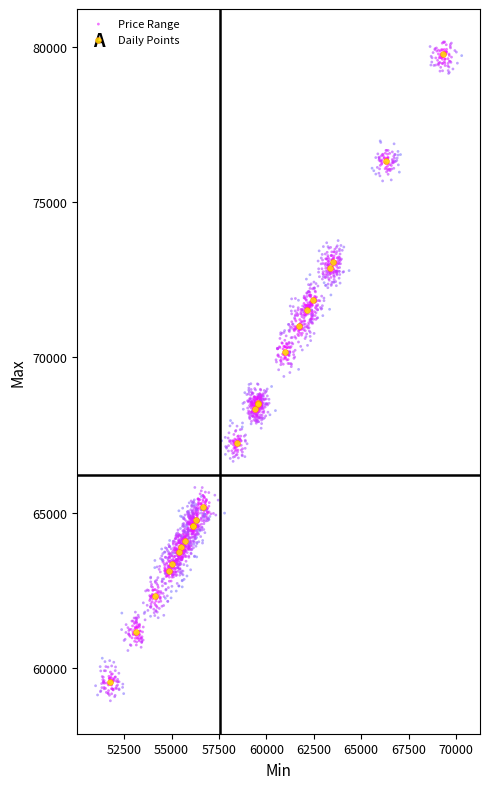

Which series has the widest spread of Y values?

Price Range